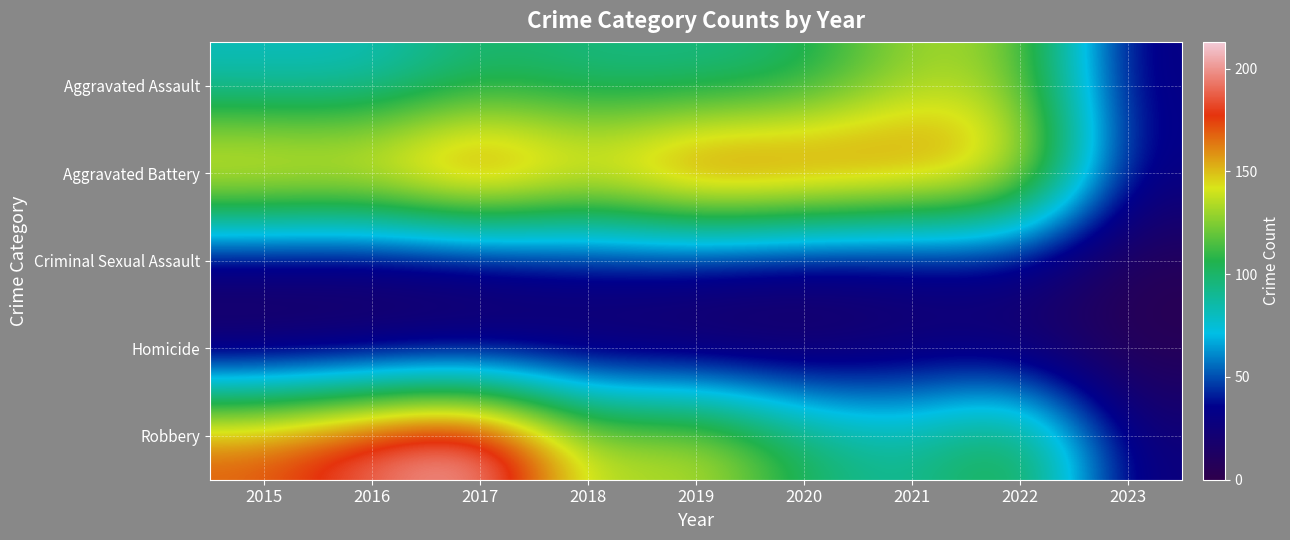

What is the maximum value shown in the chart?

213